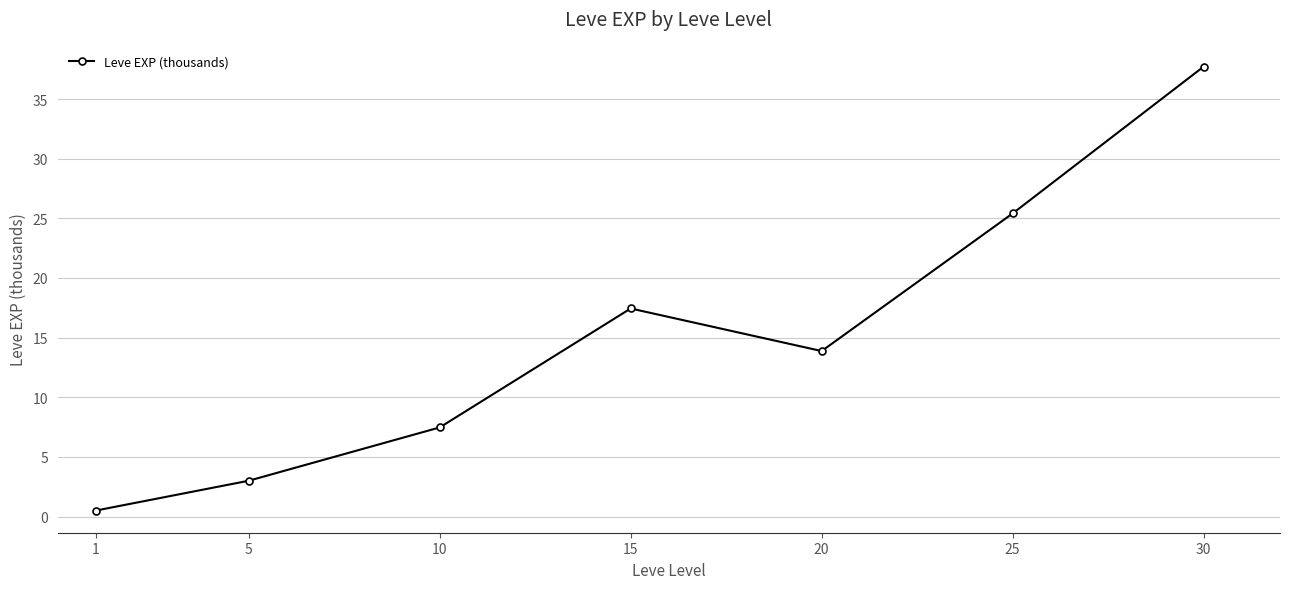

Reading left to right, list all the values displayed in this chart.

1=0.5	5=3.0	10=7.5	15=17.4	20=13.9	25=25.4	30=37.7